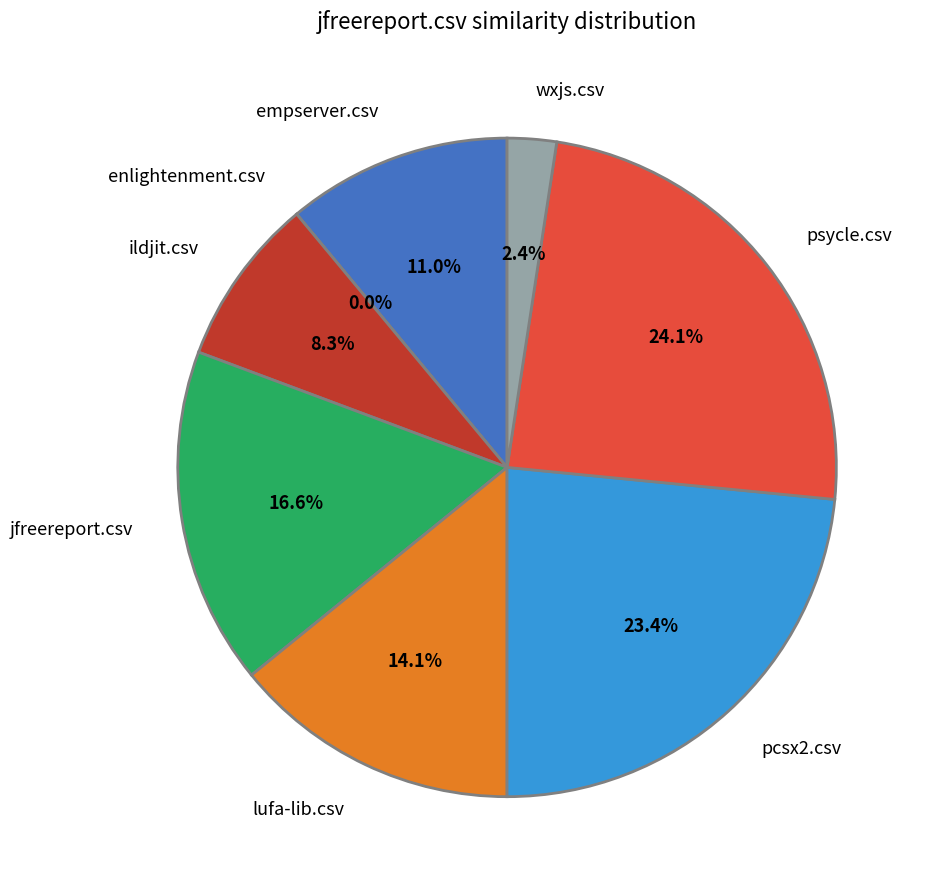

To the nearest percent, what is the difference between the largest and smallest slice percentages?

24%